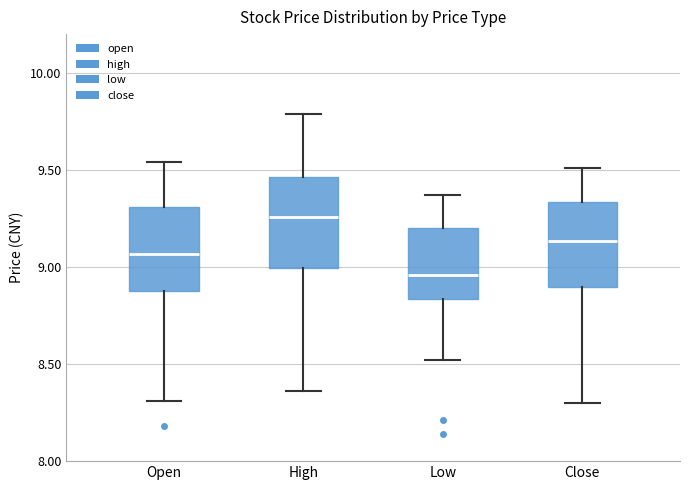

Reading left to right, read every box against the y-axis: the position of its median line, the range the box covers, and the ends of its whiskers. The values are not printed on the chart, so give them approximately, as read against the axis.

Open: median 9.05, box 8.90 to 9.30, whiskers 8.30 to 9.55
High: median 9.25, box 9.00 to 9.45, whiskers 8.35 to 9.80
Low: median 8.95, box 8.85 to 9.20, whiskers 8.50 to 9.35
Close: median 9.15, box 8.90 to 9.35, whiskers 8.30 to 9.50